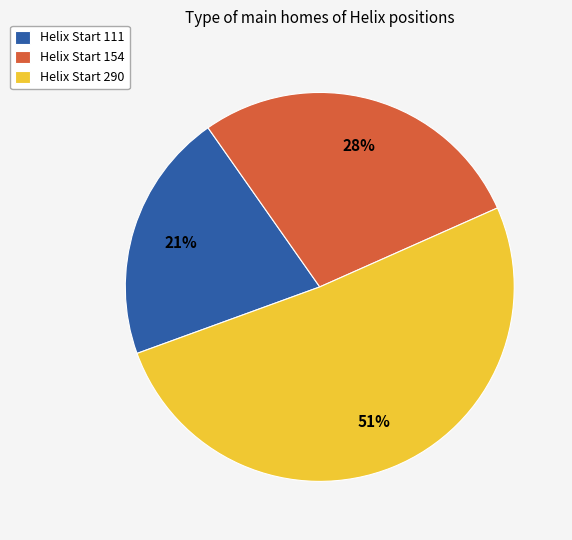

Count the number of slices in the pie.

3